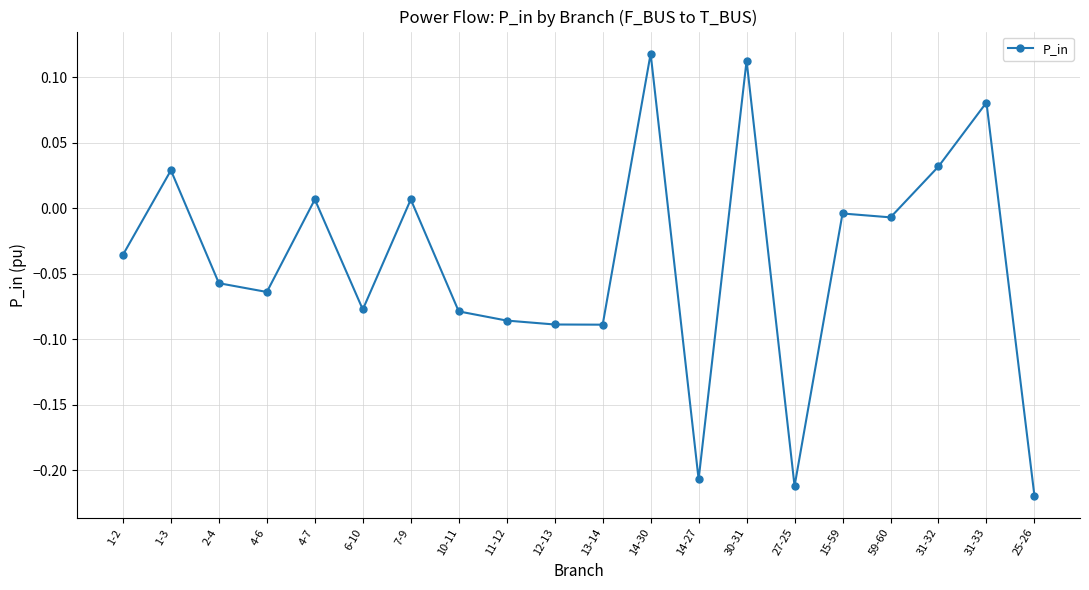

Is it true that the value at 13-14 is -0.0?

False